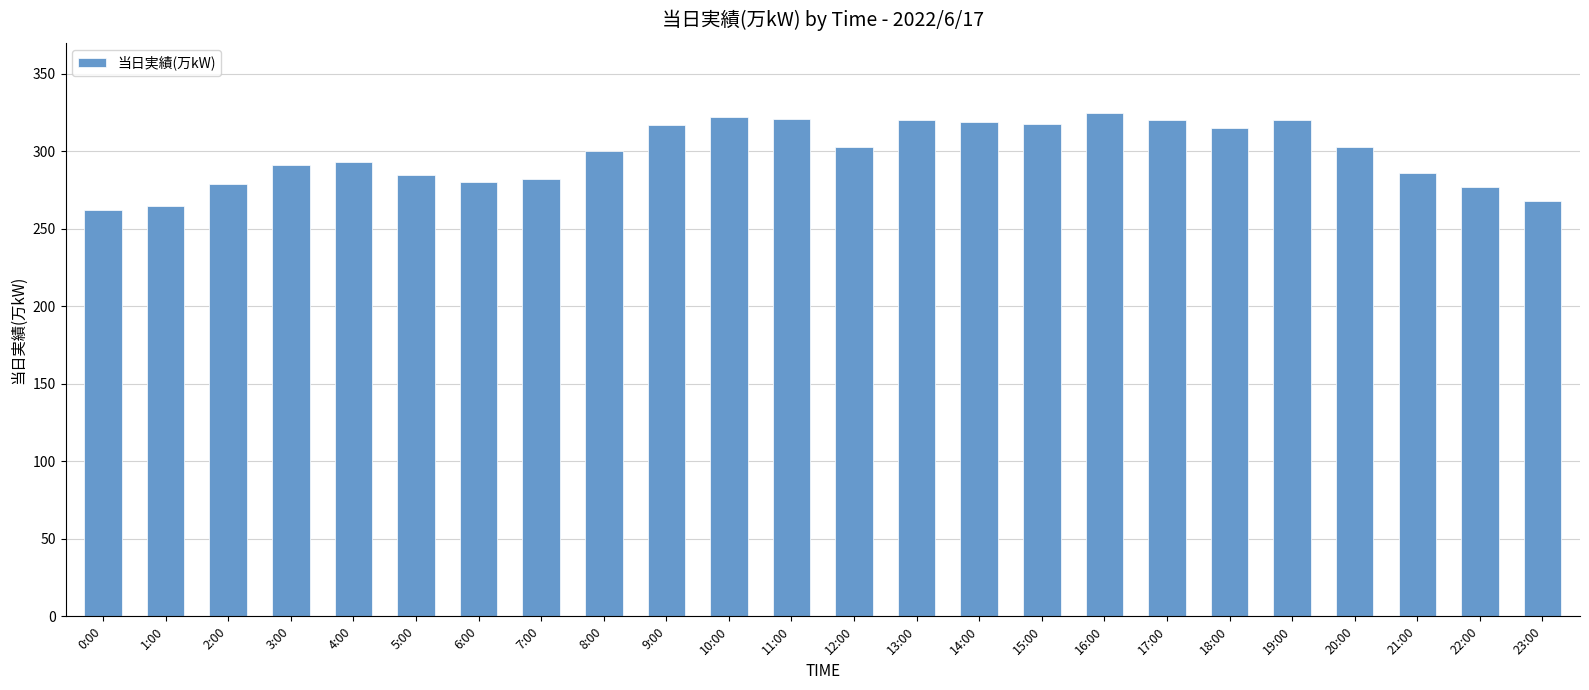

Where does the data first go above 303?

9:00